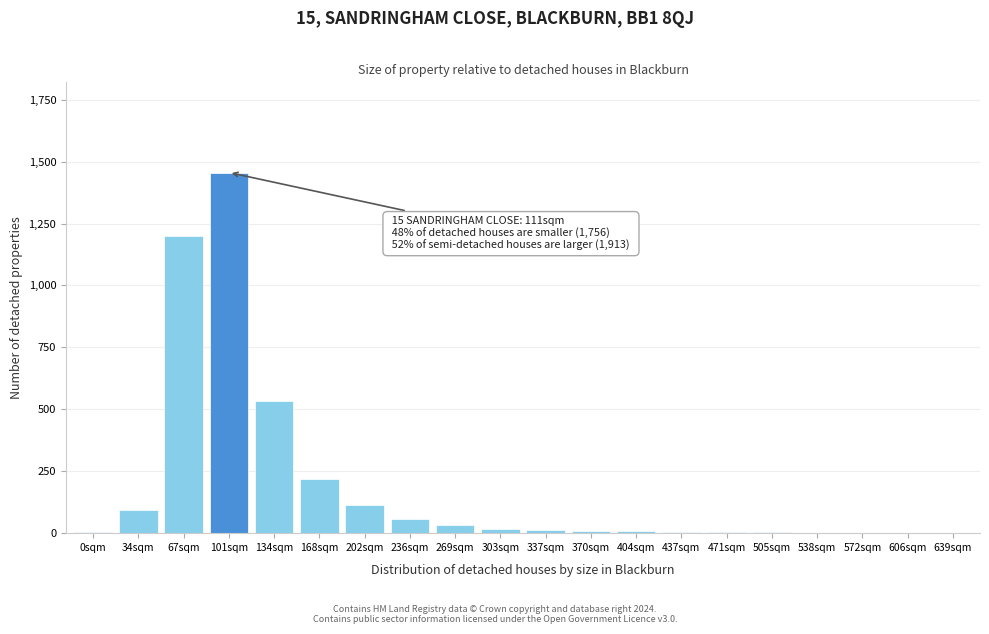

Where is the data nearest to the value 728?

134sqm